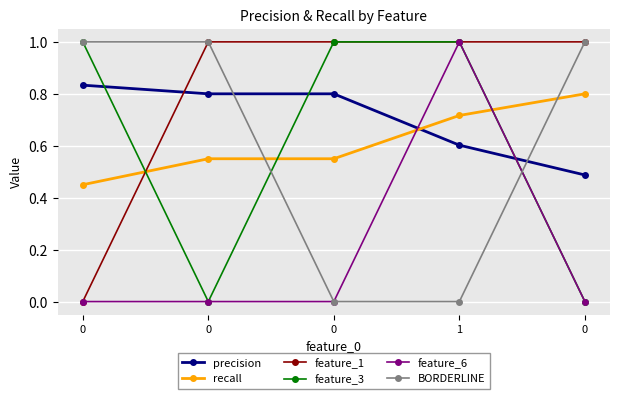

Is this an area chart (filled region under the line)?

No